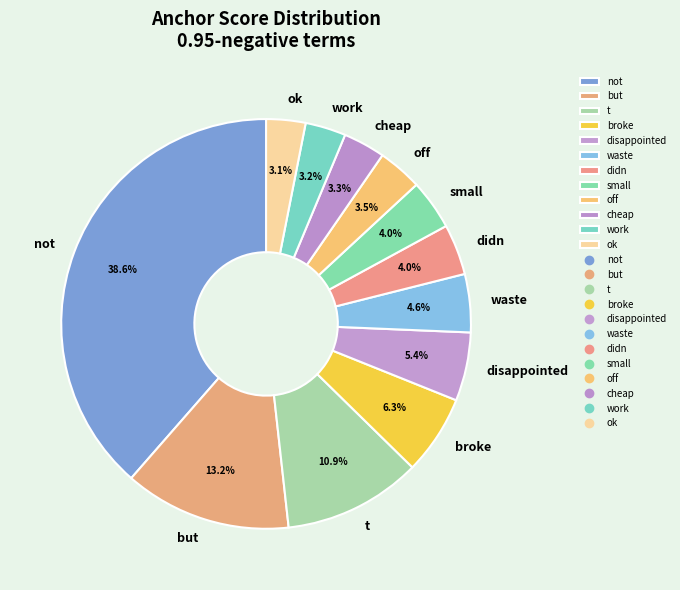

Combined, what portion of the pie is small and didn?

8.0%